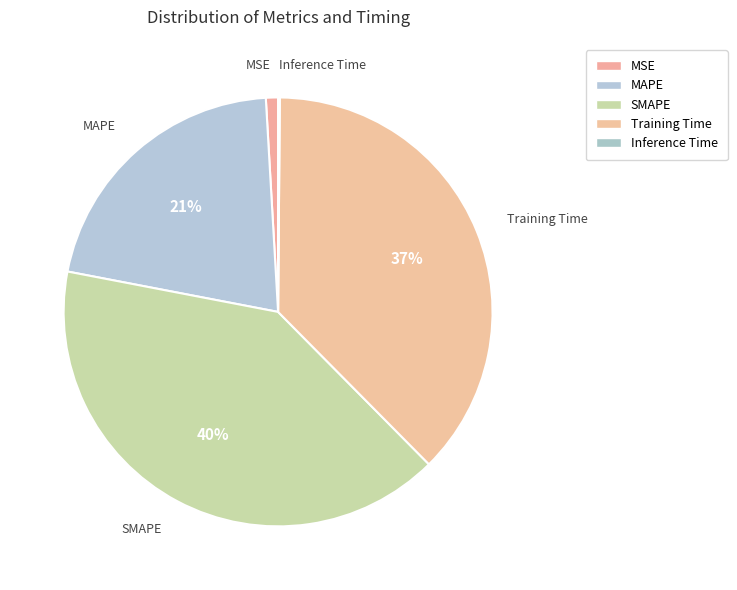

Does Training Time represent more than half of the total?

No